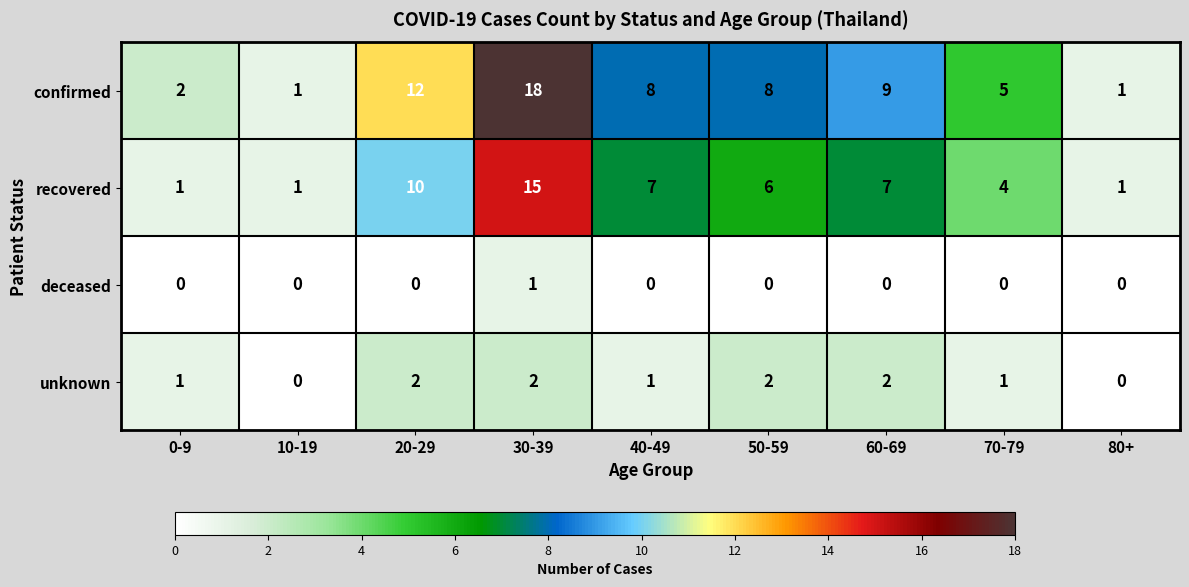

Which series has the largest total across all categories?

confirmed